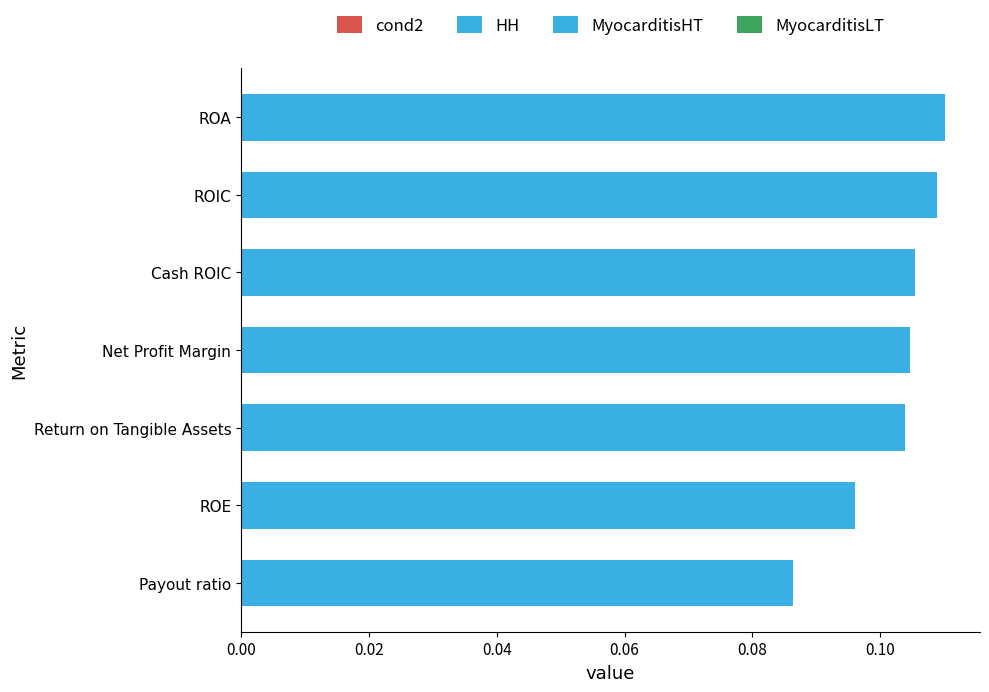

Is it true that the value at Return on Tangible Assets is 0.2?

False